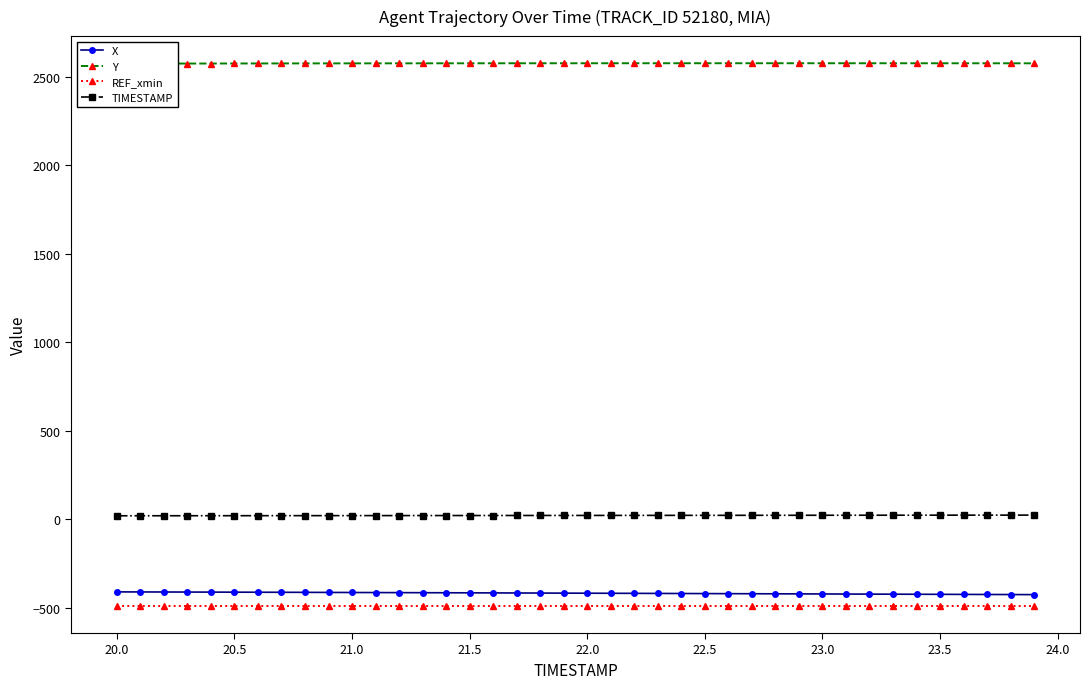

True or false: TIMESTAMP and REF_xmin intersect in this chart.

False